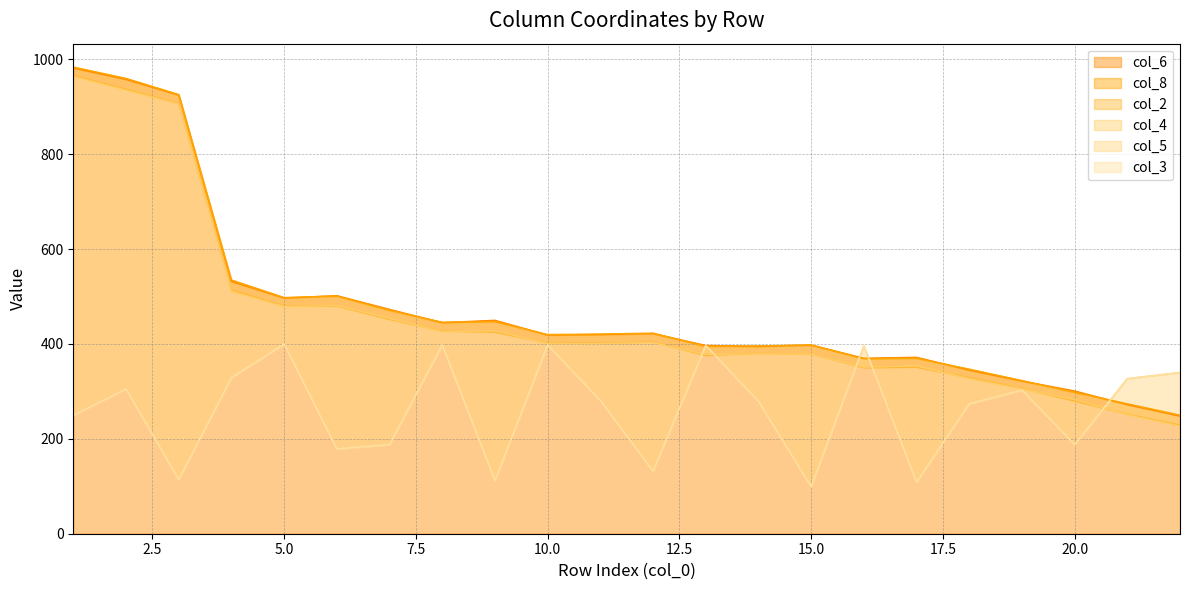

Reading right to left, list all the values displayed in this chart.

col_6: 22=248	21=272	20=301	19=322	18=345	17=372	16=370	15=398	14=395	13=397	12=422	11=420	10=419	9=450	8=445	7=473	6=502	5=497	4=532	3=925	2=958	1=982
col_8: 22=250	21=274	20=298	19=323	18=347	17=370	16=369	15=398	14=396	13=395	12=423	11=421	10=420	9=447	8=446	7=471	6=501	5=498	4=535	3=926	2=960	1=984
col_2: 22=229	21=252	20=280	19=306	18=329	17=351	16=350	15=379	14=380	13=376	12=404	11=402	10=402	9=425	8=427	7=452	6=480	5=480	4=514	3=907	2=937	1=966
col_4: 22=227	21=251	20=283	19=305	18=327	17=354	16=351	15=379	14=379	13=378	12=403	11=401	10=401	9=428	8=426	7=454	6=481	5=479	4=511	3=906	2=935	1=964
col_5: 22=340	21=327	20=188	19=302	18=274	17=108	16=396	15=100	14=280	13=397	12=132	11=281	10=398	9=111	8=398	7=188	6=178	5=400	4=329	3=114	2=305	1=250
col_3: 22=340	21=327	20=188	19=303	18=274	17=109	16=397	15=99	14=279	13=397	12=132	11=281	10=398	9=112	8=398	7=188	6=179	5=400	4=329	3=114	2=305	1=250